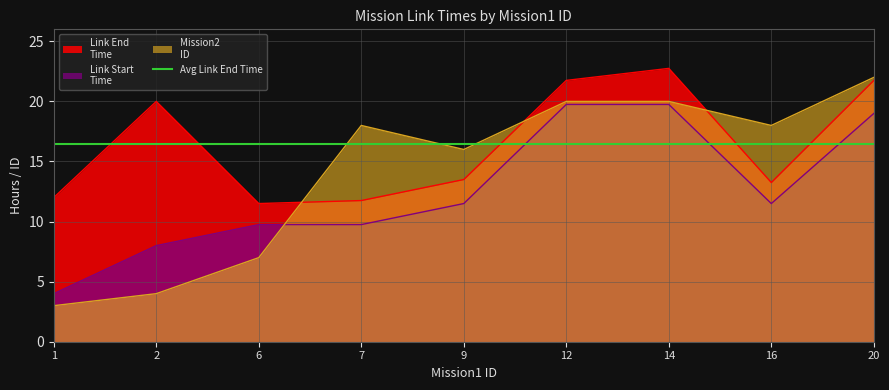

What is the difference between the Link End
Time values at 9 and 16?

0.2